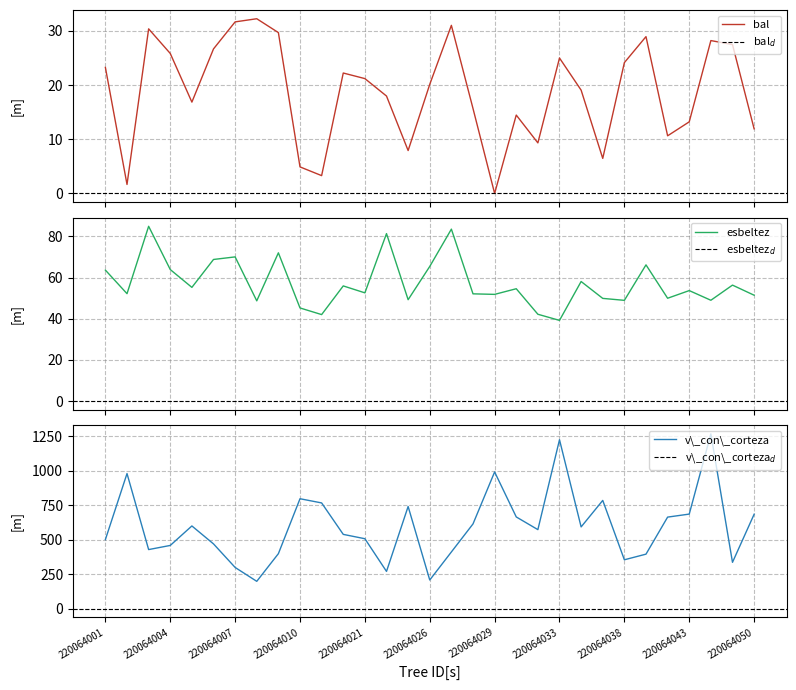

Reading left to right, what are all the values shown in this chart?

bal: 23.3	1.7	30.4	25.8	16.9	26.7	31.7	32.2	29.7	4.9	3.3	22.2	21.2	18.0	7.9	20.1	31.0	15.7	0.0	14.5	9.3	25.0	19.1	6.5	24.1	28.9	10.6	13.2	28.2	27.5	11.9
esbeltez: 63.6	52.1	84.9	63.9	55.2	68.8	70.0	48.7	72.0	45.2	42.0	55.9	52.5	81.3	49.2	65.4	83.5	52.1	51.8	54.5	42.1	39.2	58.1	49.9	48.9	66.2	49.9	53.6	49.0	56.3	51.4
v_con_corteza: 500.2	978.6	427.6	457.6	598.9	468.7	298.0	197.4	397.9	796.2	765.7	537.8	506.3	269.3	740.0	207.0	410.4	613.5	990.4	664.2	572.1	1223.8	591.9	784.0	353.6	394.4	663.0	684.8	1266.5	335.2	683.4